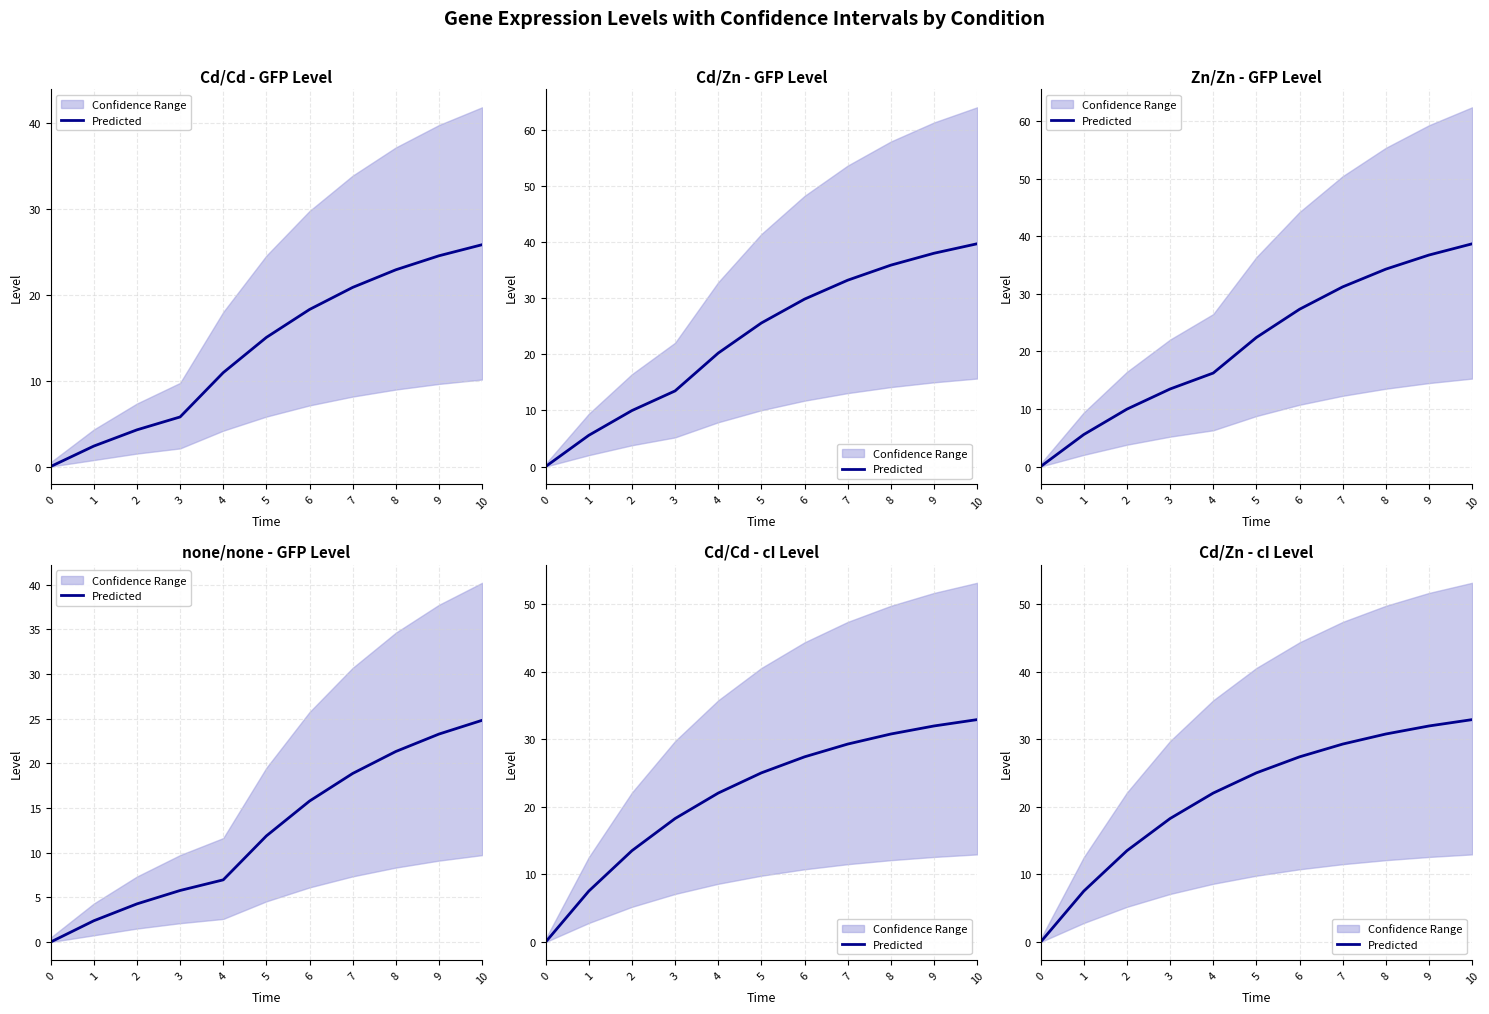

What is the sum of the values at 9 and 1?

39.5